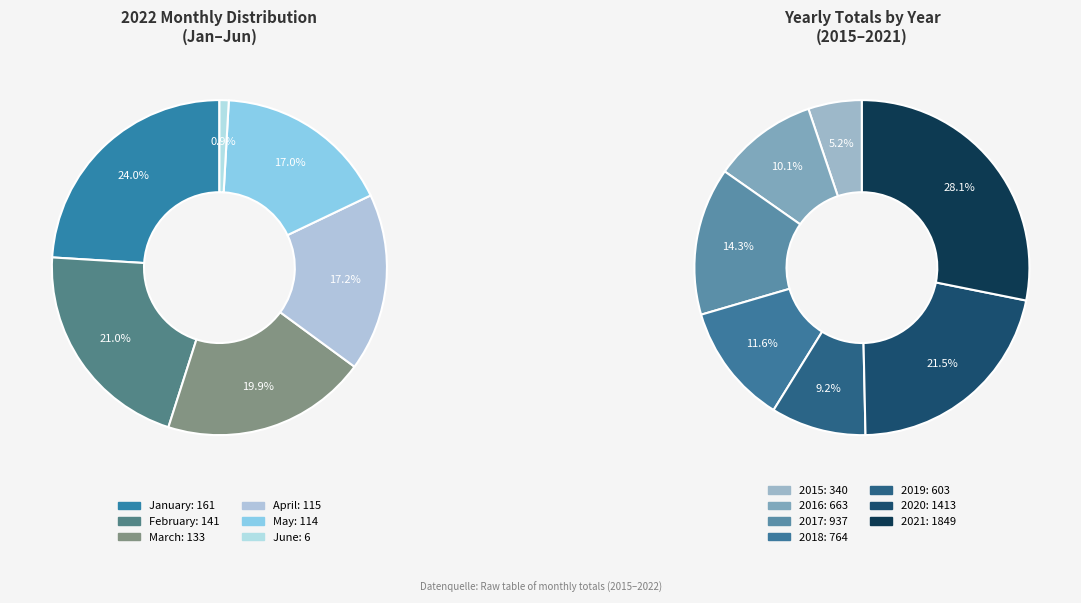

Approximately how many times larger is the value at March compared to April?

1.2